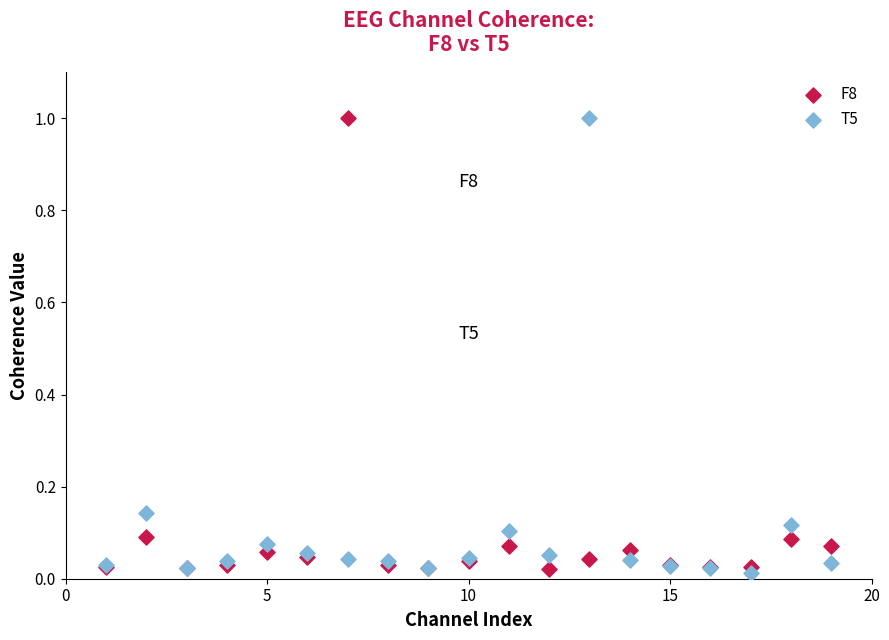

What is the X range (max minus min) for the scatter plot?

18.0